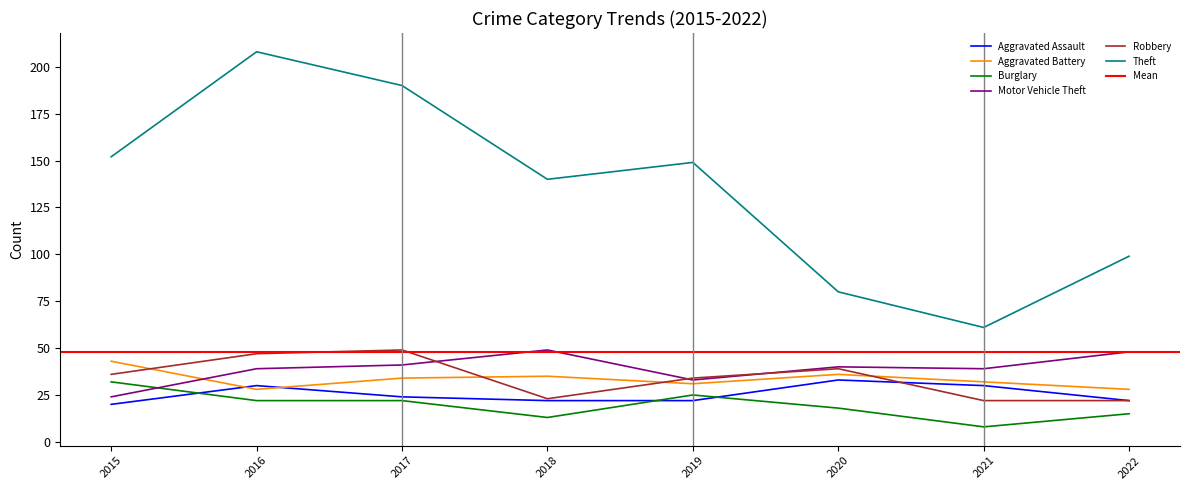

After their last crossing, which series has the higher values: Motor Vehicle Theft or Robbery?

Motor Vehicle Theft